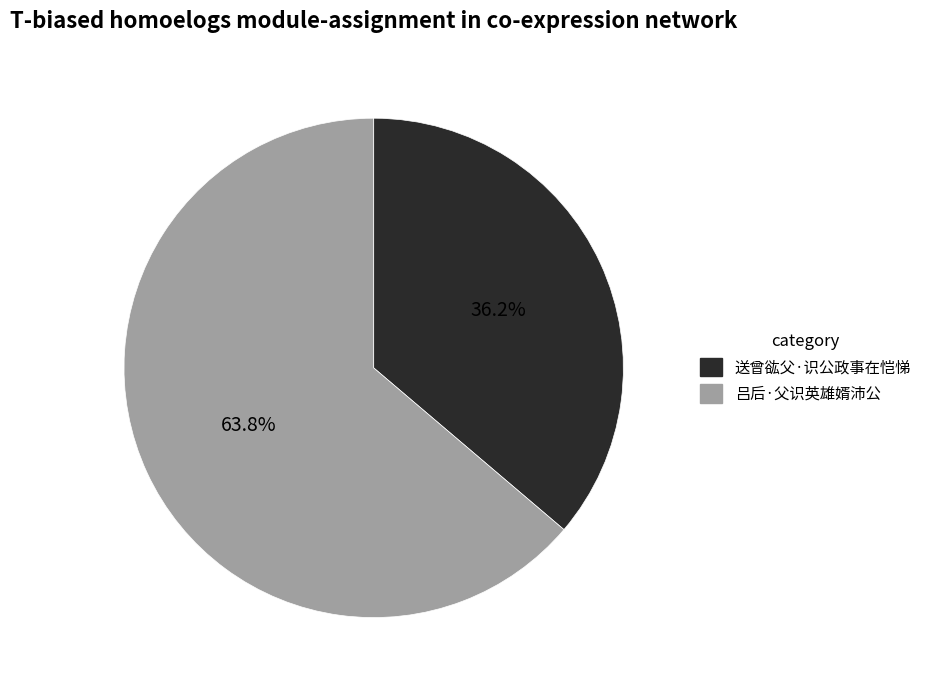

Does any single category account for the majority?

Yes